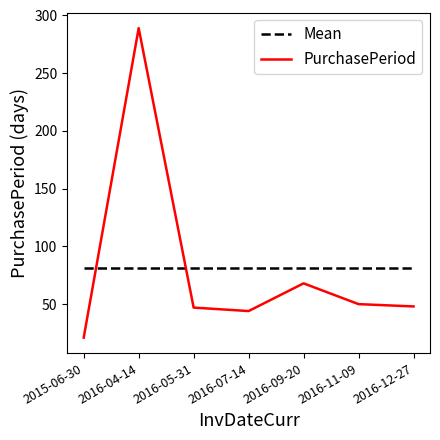

What is the difference between the highest and lowest values at 2016-04-14?

208